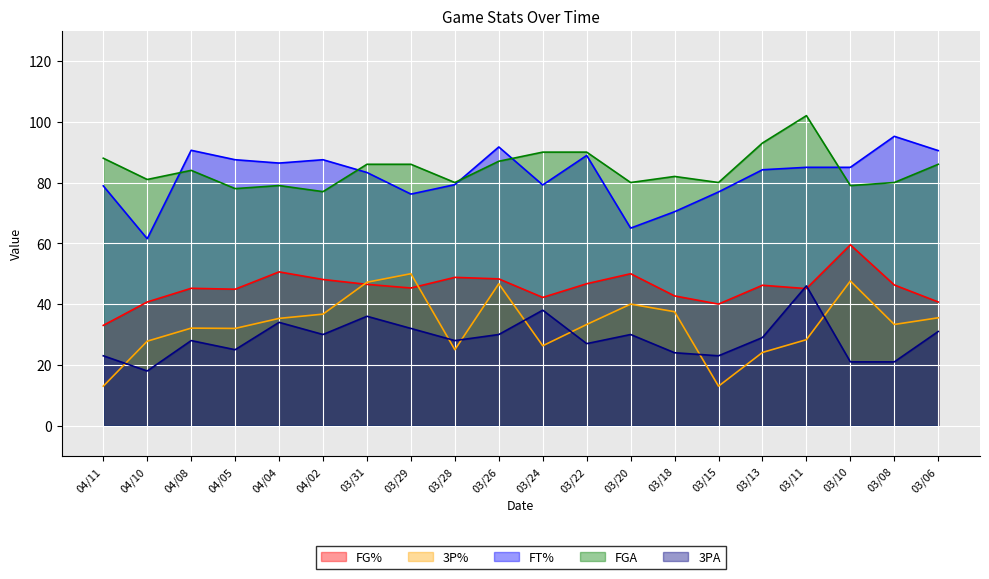

Reading left to right, list all the values displayed in this chart.

FG%: 33.0	40.7	45.2	44.9	50.6	48.1	46.5	45.3	48.8	48.3	42.2	46.7	50.0	42.7	40.0	46.2	45.1	59.5	46.3	40.7
3P%: 13.0	27.8	32.1	32.0	35.3	36.7	47.2	50.0	25.0	46.7	26.3	33.3	40.0	37.5	13.0	24.1	28.3	47.6	33.3	35.5
FT%: 78.9	61.5	90.6	87.5	86.4	87.5	83.3	76.2	79.3	91.7	79.2	88.9	65.0	70.4	76.9	84.2	85.0	85.0	95.2	90.5
FGA: 88.0	81.0	84.0	78.0	79.0	77.0	86.0	86.0	80.0	87.0	90.0	90.0	80.0	82.0	80.0	93.0	102.0	79.0	80.0	86.0
3PA: 23.0	18.0	28.0	25.0	34.0	30.0	36.0	32.0	28.0	30.0	38.0	27.0	30.0	24.0	23.0	29.0	46.0	21.0	21.0	31.0